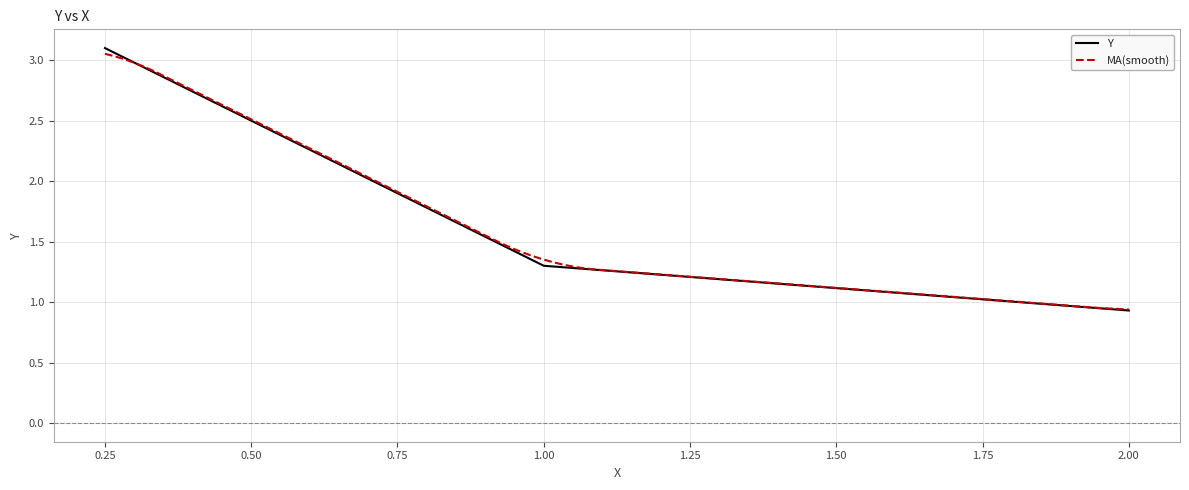

Is it true that the value at 0.25 is 3.1?

True